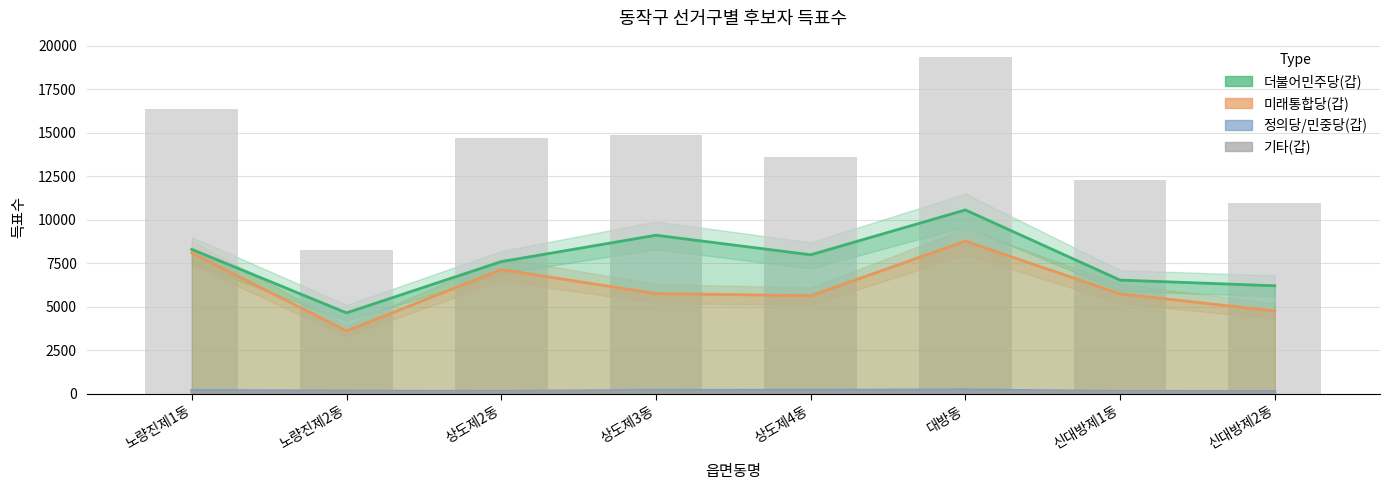

At 대방동, list the series in order from smallest to largest.

기타(갑), 정의당/민중당(갑), 미래통합당(갑), 더불어민주당(갑), 합계득표(막대)